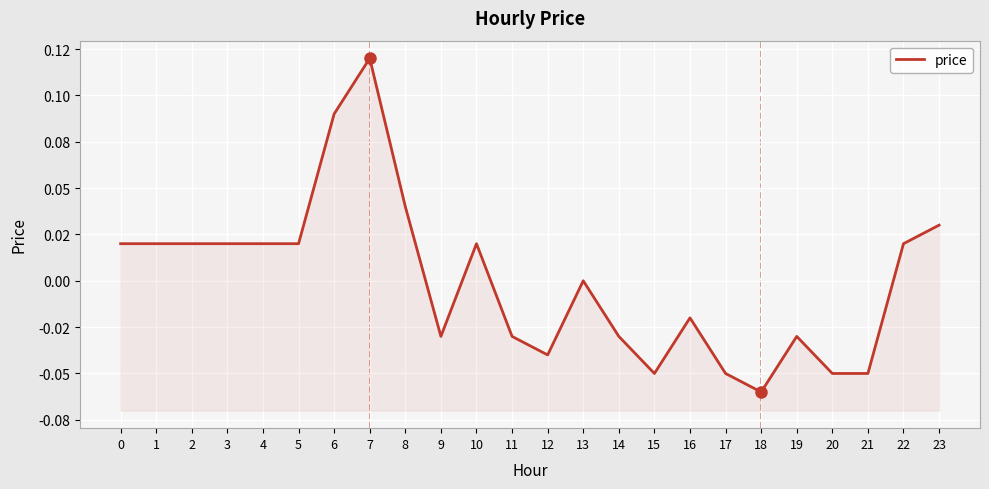

How many points are lower than both their immediate neighbors (excluding endpoints)?

4